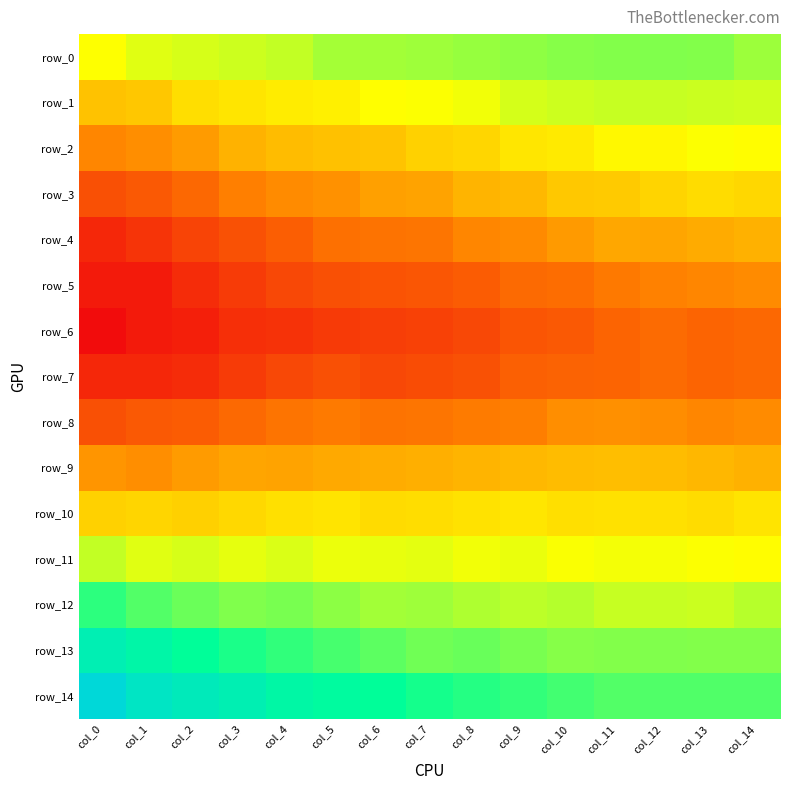

How many values in row_12 are above zero?

3